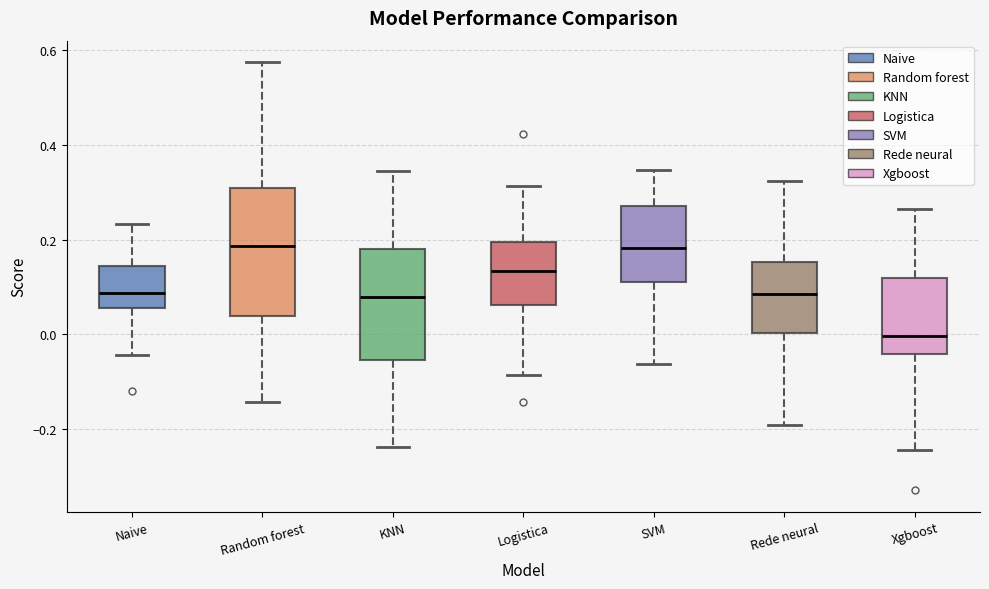

Where does the lower whisker of the box for Naive end on the y-axis? The values are not printed on the chart, so give them approximately, as read against the axis.

-0.04